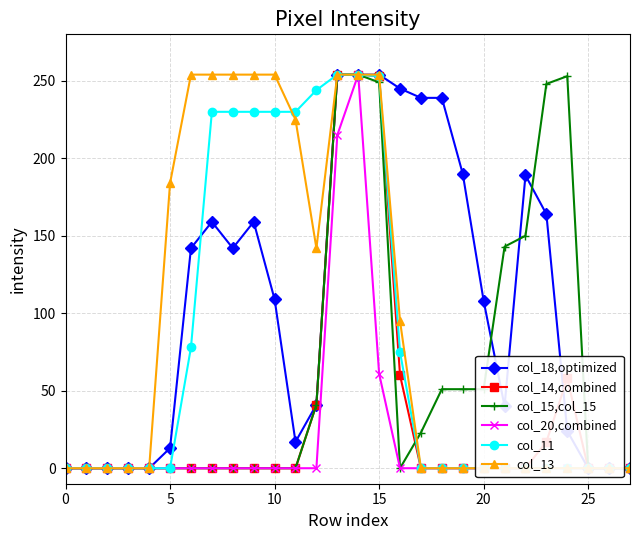

True or false: col_13 and col_14,combined cross at least once.

False